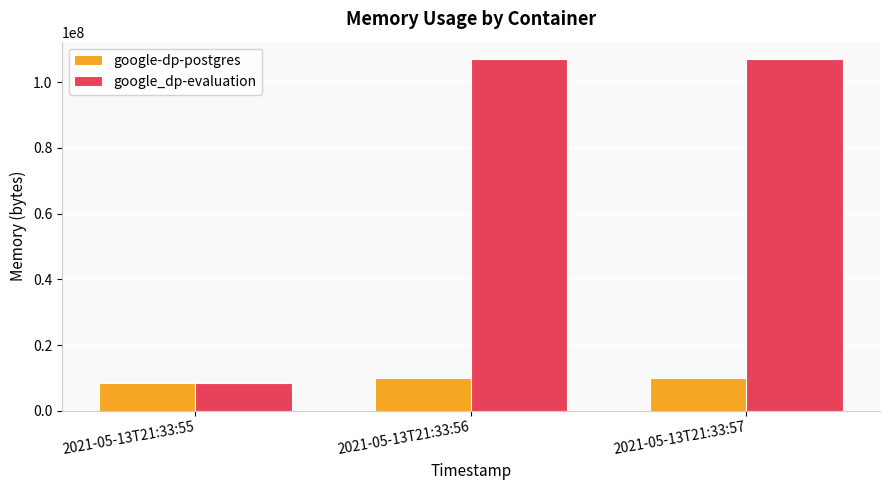

How many google_dp-evaluation values are between 8585216 and 107020288?

3